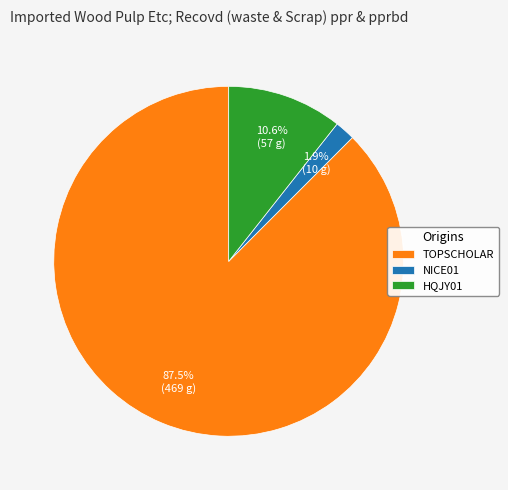

Which slice represents more than half of the pie?

TOPSCHOLAR